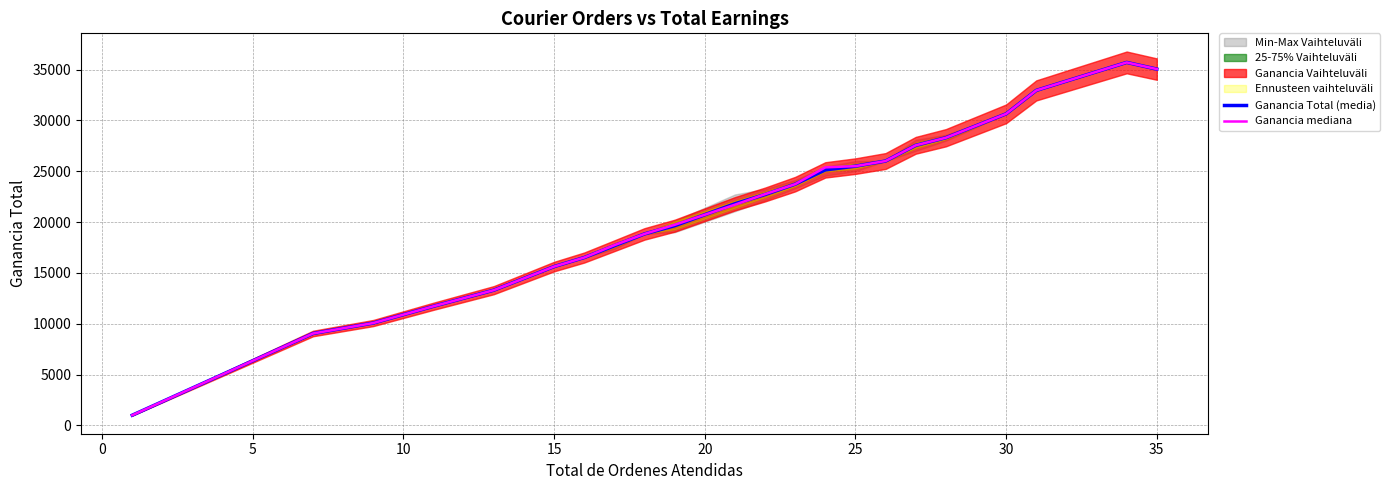

What is the minimum value for Ganancia mediana?

1000.0